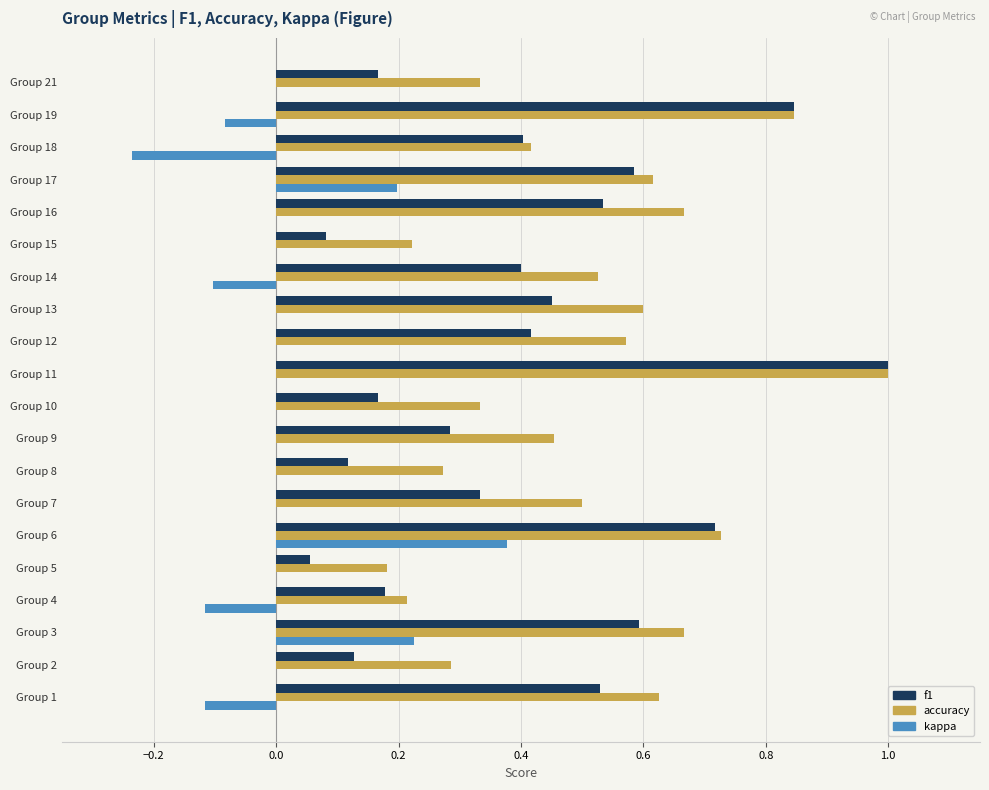

True or false: accuracy has a value of 1.0 at Group 13.

False